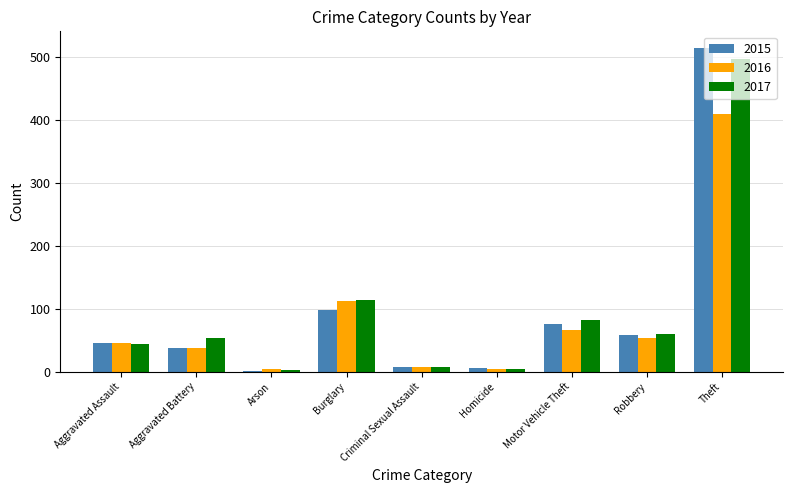

What is the total value across all series at Aggravated Assault?

136